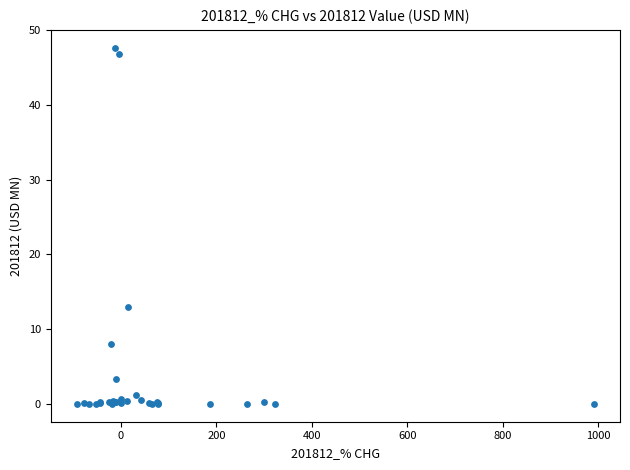

What Y value in the scatter plot is closest to 23?

12.9